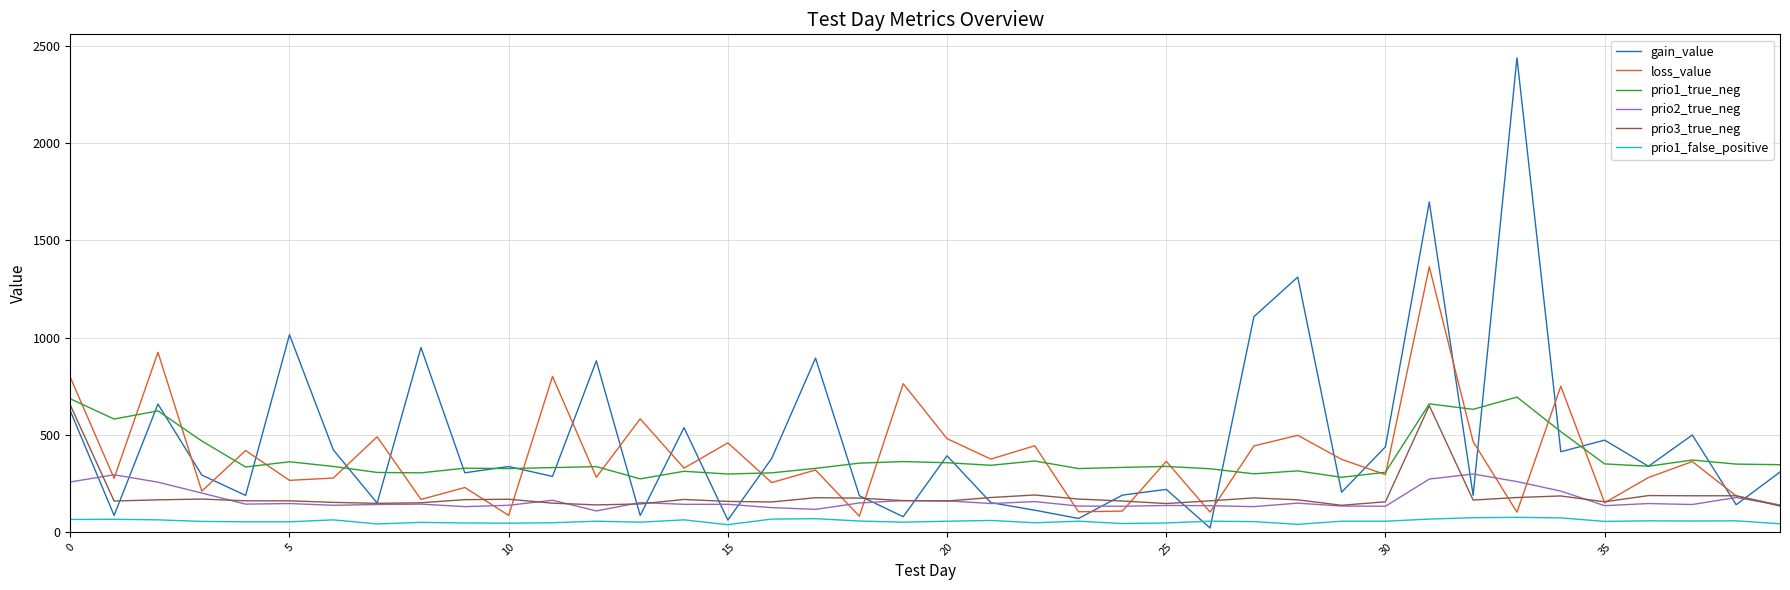

True or false: prio1_false_positive and prio1_true_neg cross at least once.

False